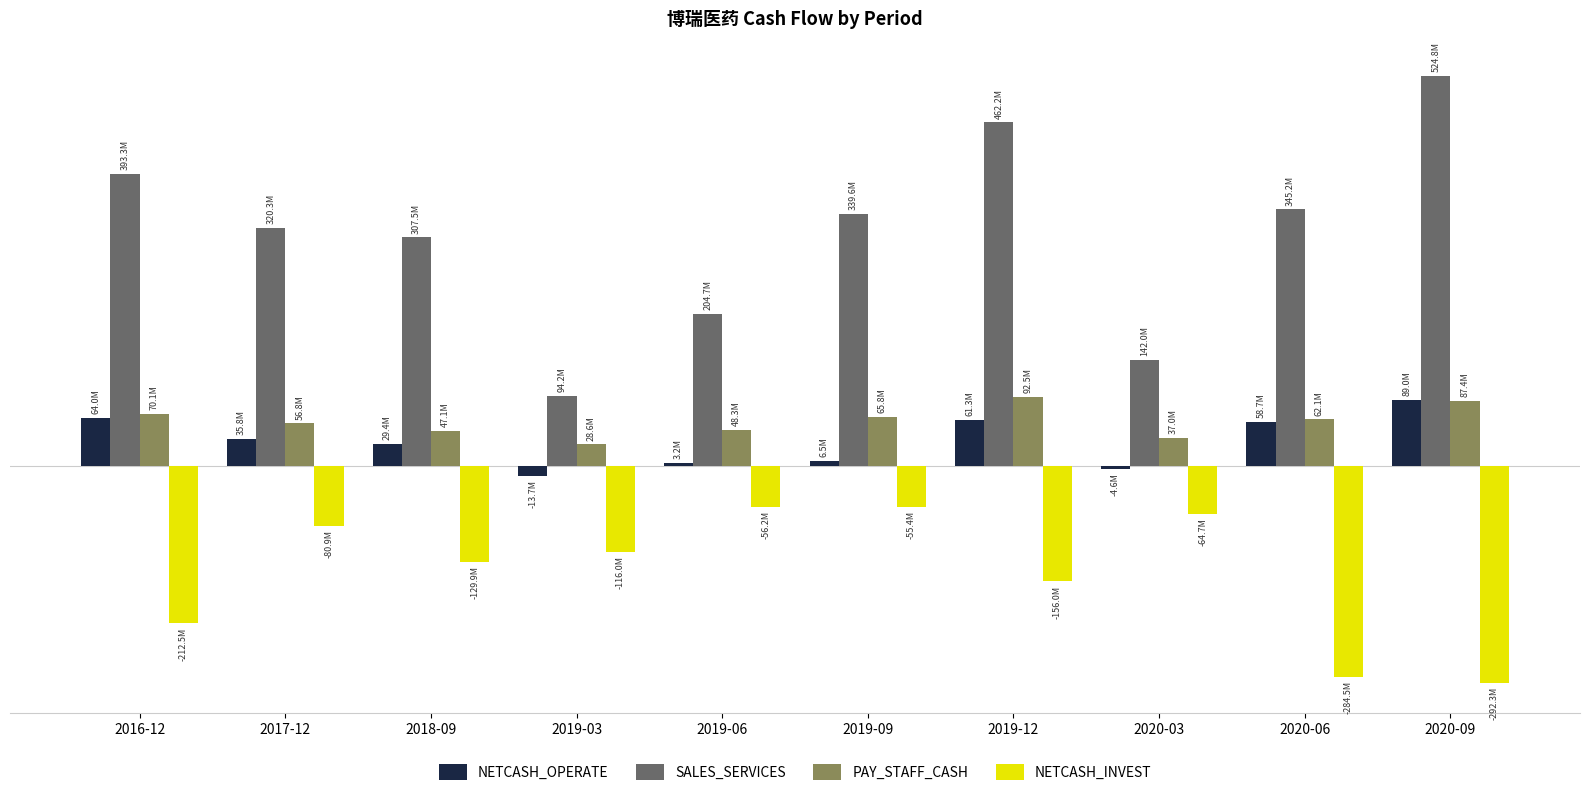

At which label does PAY_STAFF_CASH reach its minimum?

2019-03